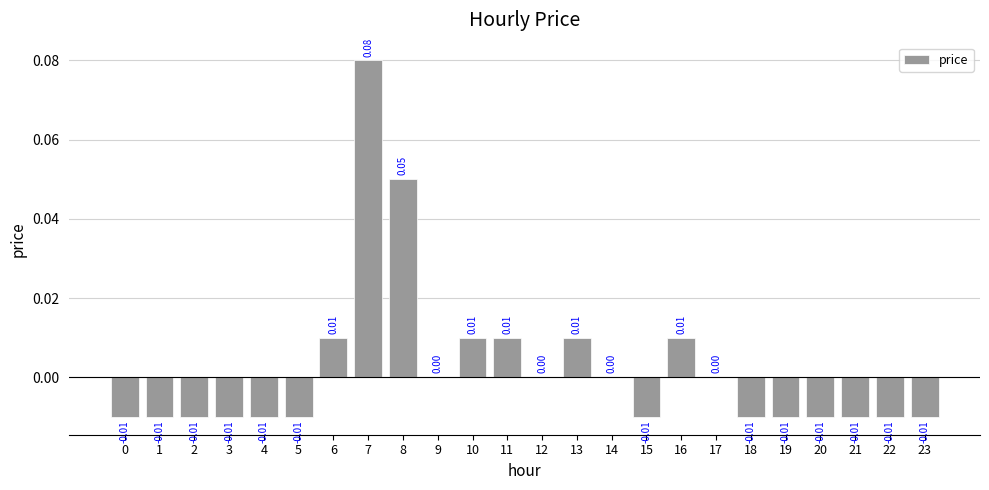

Between 1 and 7, which is larger?

7